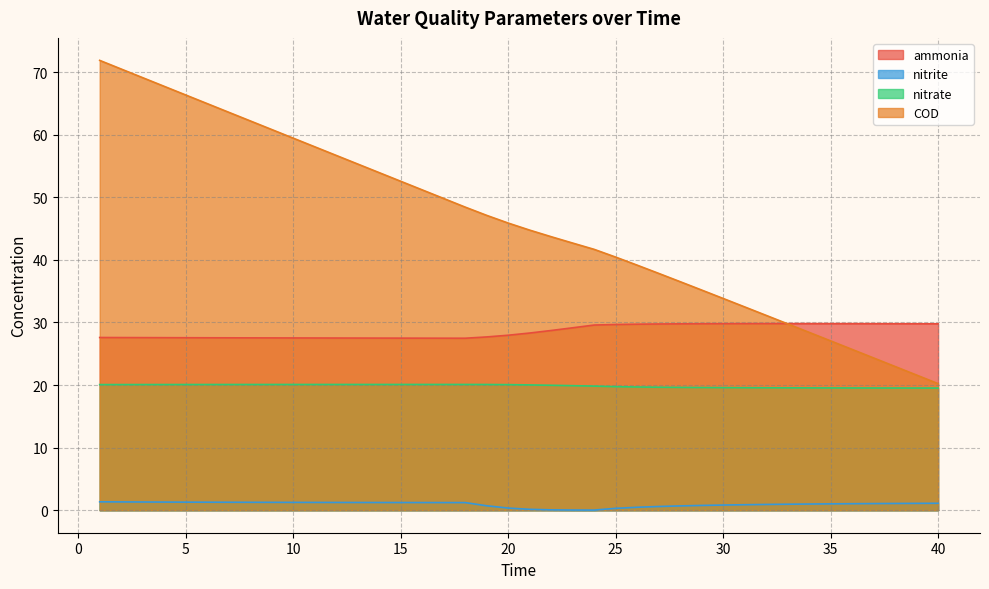

How many values in the ammonia series exceed 28?

20